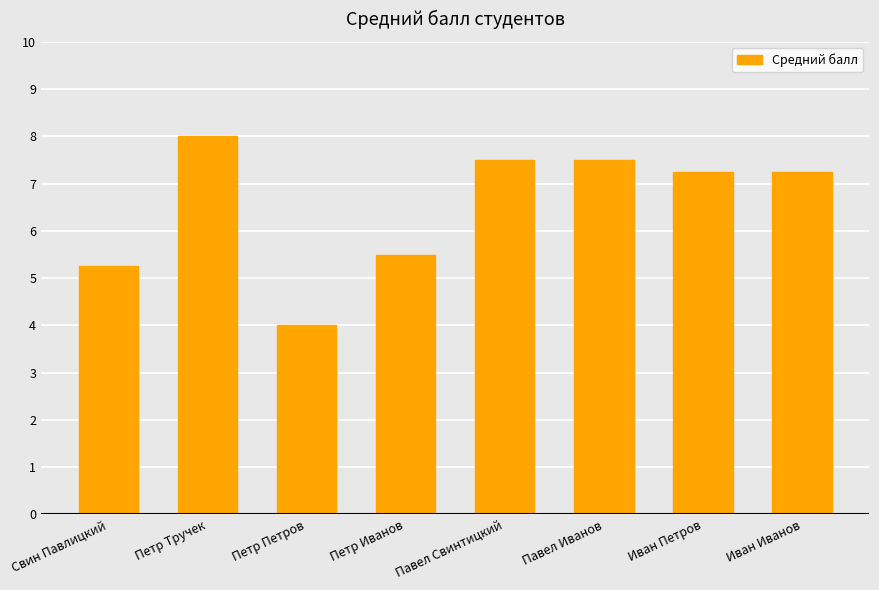

Is it true that the value at Петр Тручек is 11.6?

False